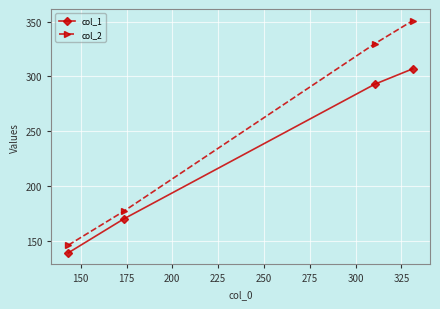

List the series in order of their overall mean, lowest first.

col_1, col_2